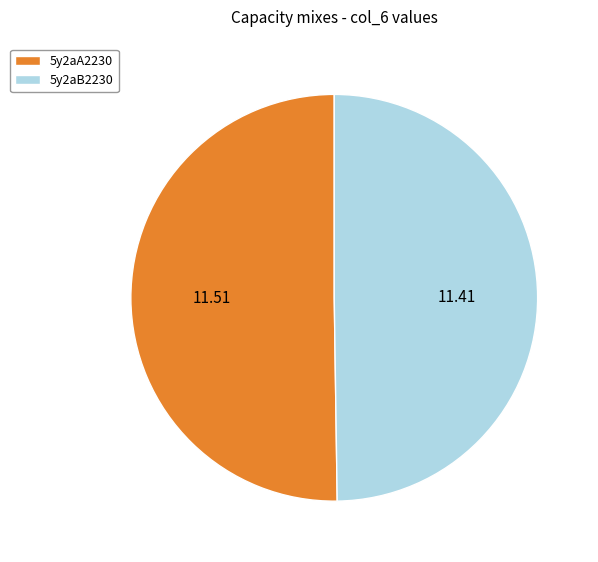

Is the sum of 5y2aA2230 and 5y2aB2230 greater than half?

Yes